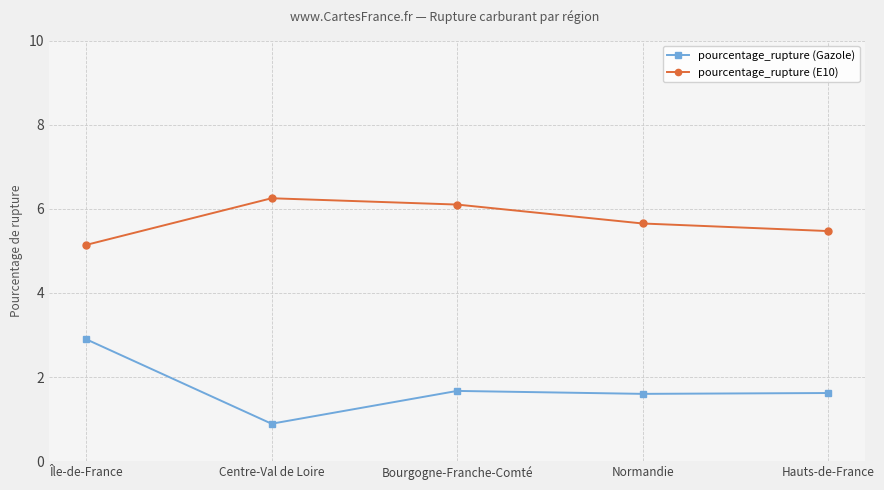

True or false: pourcentage_rupture (E10) and pourcentage_rupture (Gazole) cross at least once.

False